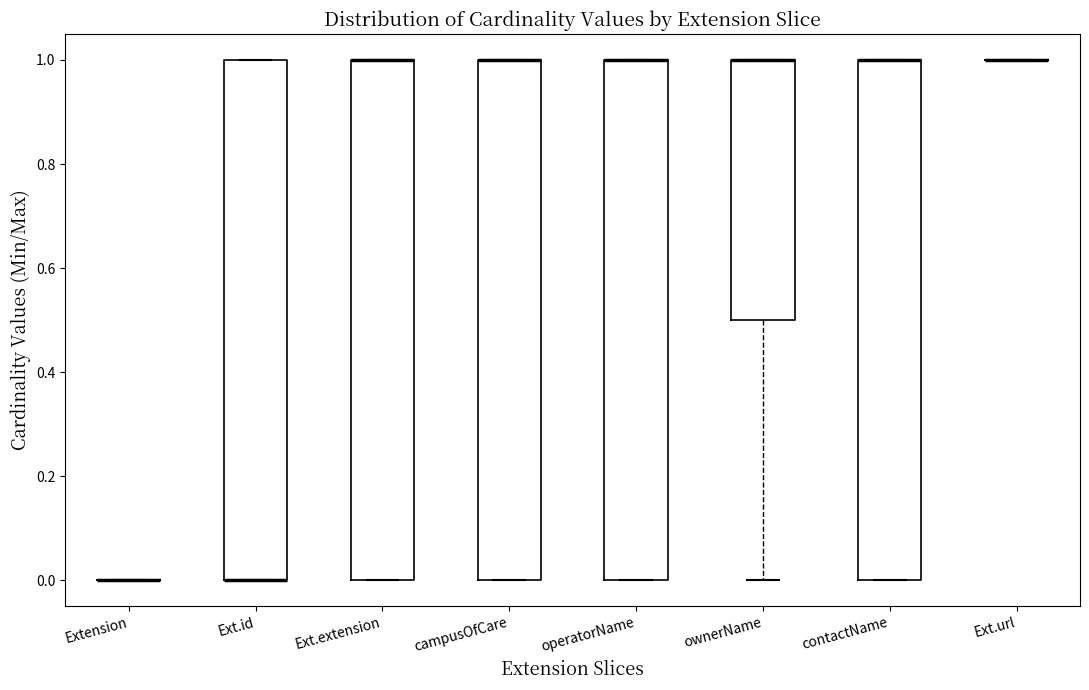

Where is the upper edge of the box for Ext.extension on the y-axis? The values are not printed on the chart, so give them approximately, as read against the axis.

1.0